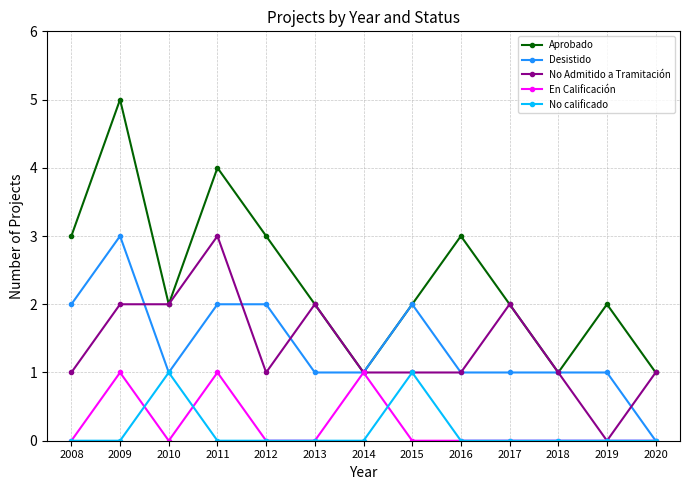

What is the difference between the Aprobado values at 2015 and 2016?

1